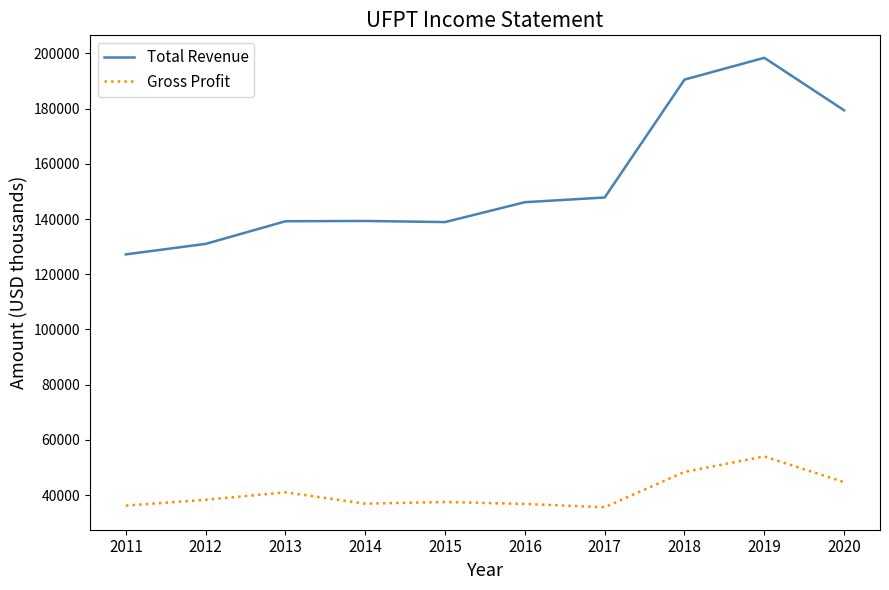

List the series in order of their overall mean, lowest first.

Gross Profit, Total Revenue